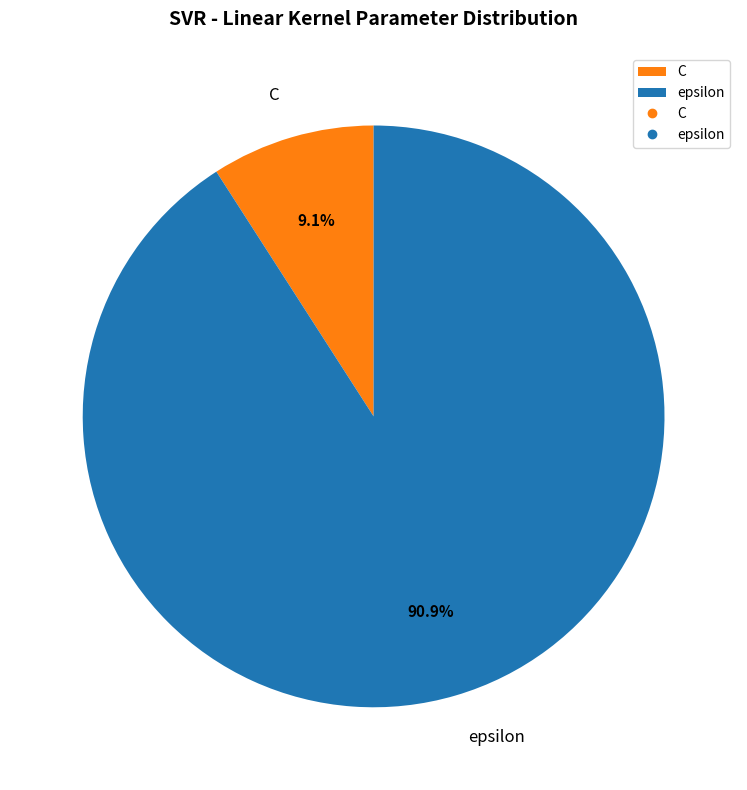

Is the sum of epsilon and C greater than half?

Yes